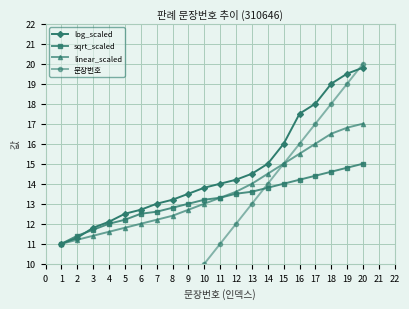

List the labels in order of linear_scaled value, largest first.

20, 19, 18, 17, 16, 15, 14, 13, 12, 11, 10, 9, 8, 7, 6, 5, 4, 3, 2, 1